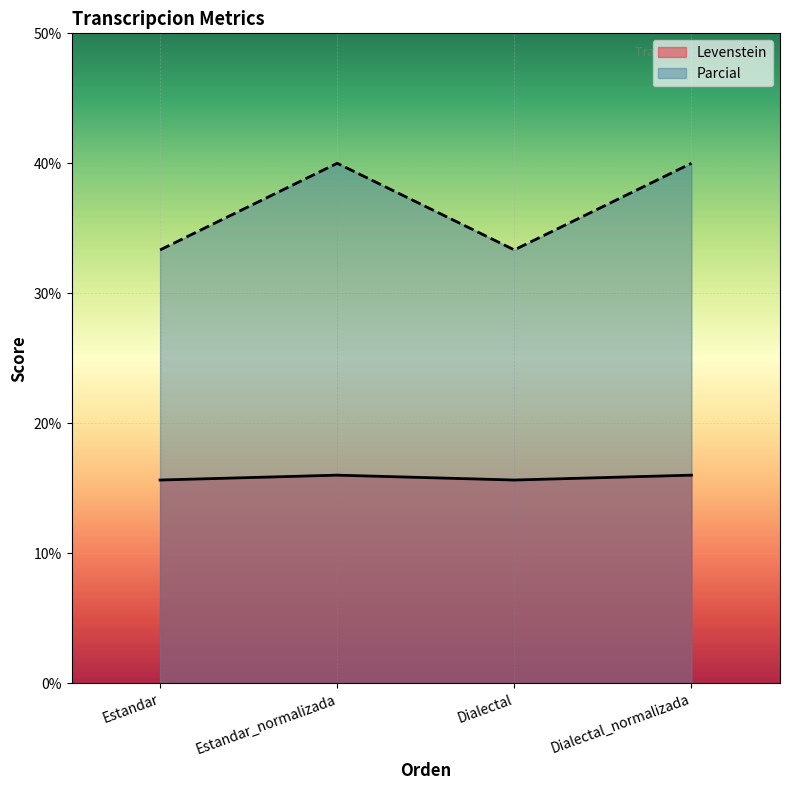

What is the sum of the Parcial values at Dialectal and Dialectal_normalizada?

73.3